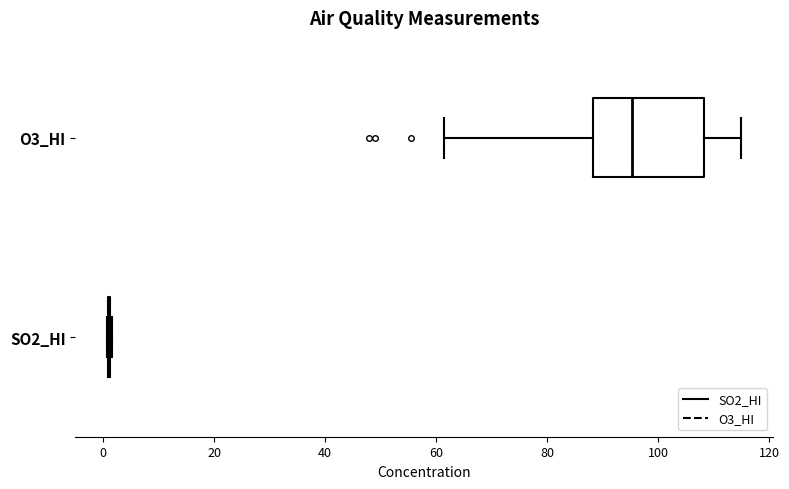

Reading bottom to top, read every box against the x-axis: the position of its median line, the range the box covers, and the ends of its whiskers. The values are not printed on the chart, so give them approximately, as read against the axis.

SO2_HI: box collapsed to a line at 2, whiskers 0 to 2
O3_HI: median 96, box 88 to 108, whiskers 62 to 116